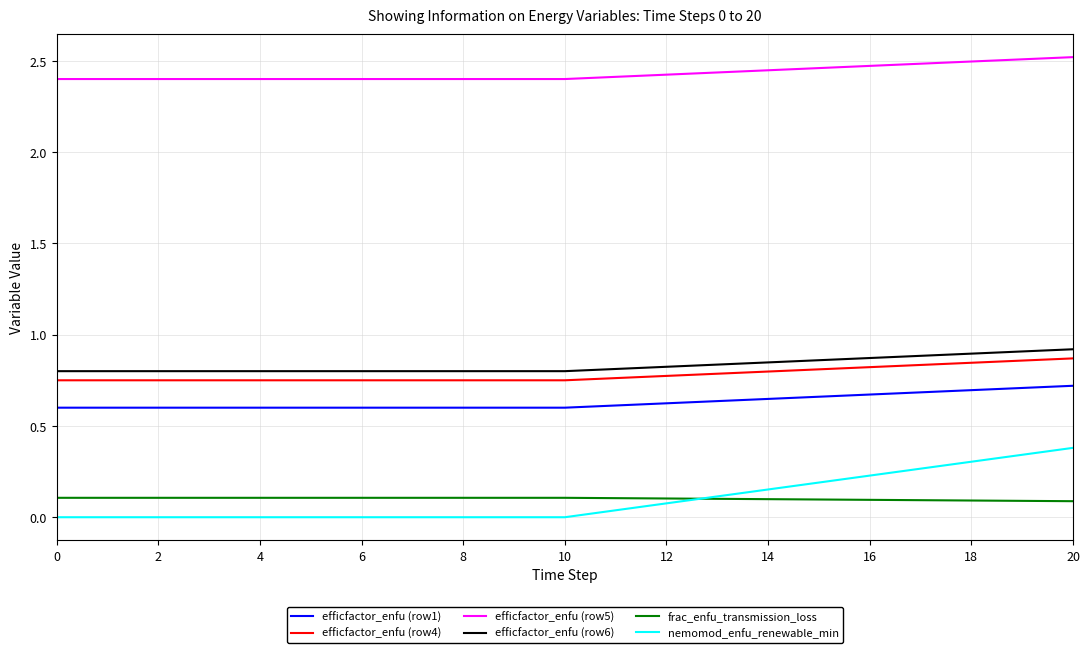

What are all the series names shown in the legend?

efficfactor_enfu (row1), efficfactor_enfu (row4), efficfactor_enfu (row5), efficfactor_enfu (row6), frac_enfu_transmission_loss, nemomod_enfu_renewable_min